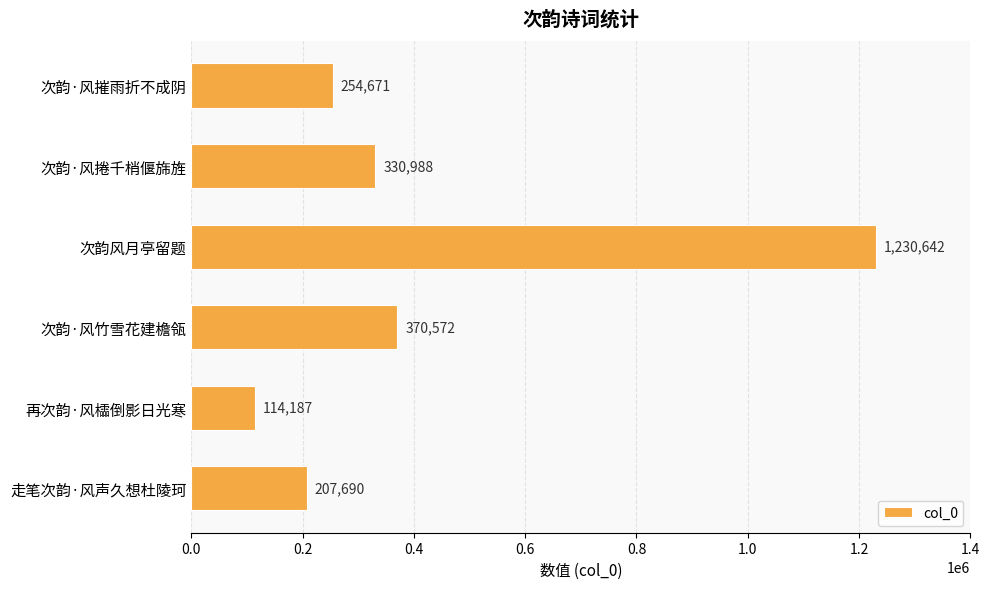

What is the label of the 2nd bar from the top?

次韵·风捲千梢偃旆旌